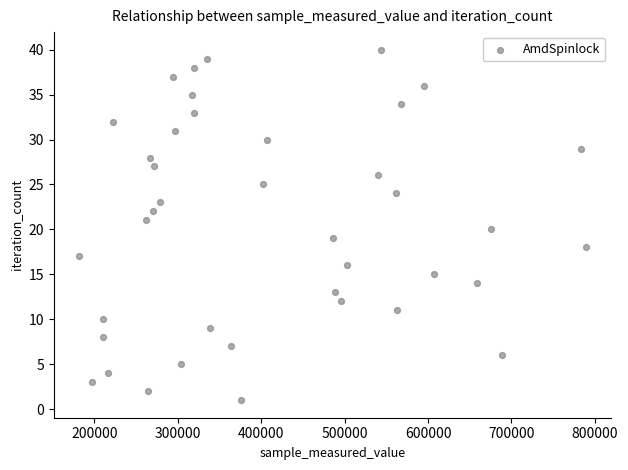

What is the range of Y values (max minus min)?

39